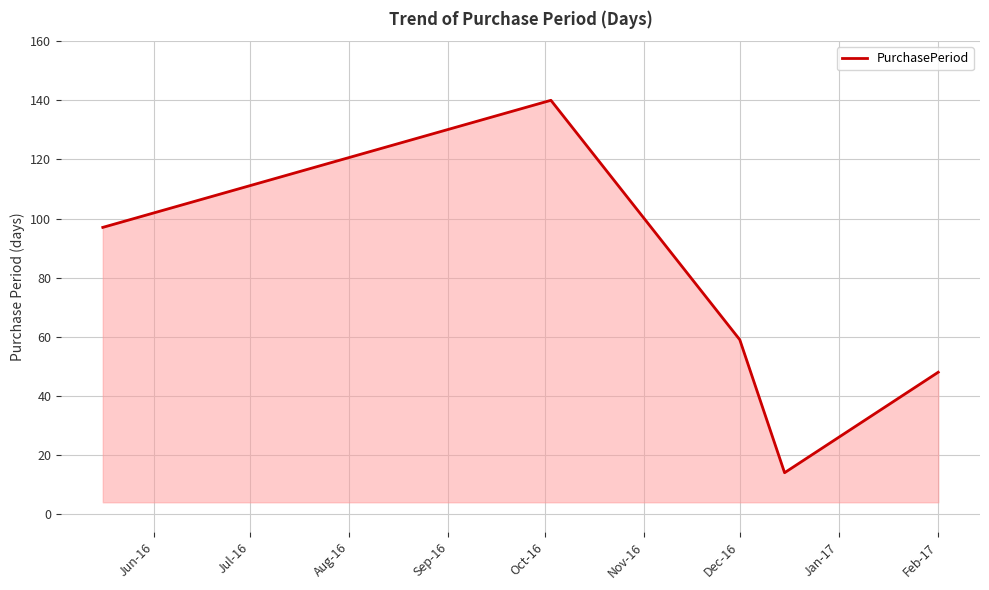

What is the average value?

72